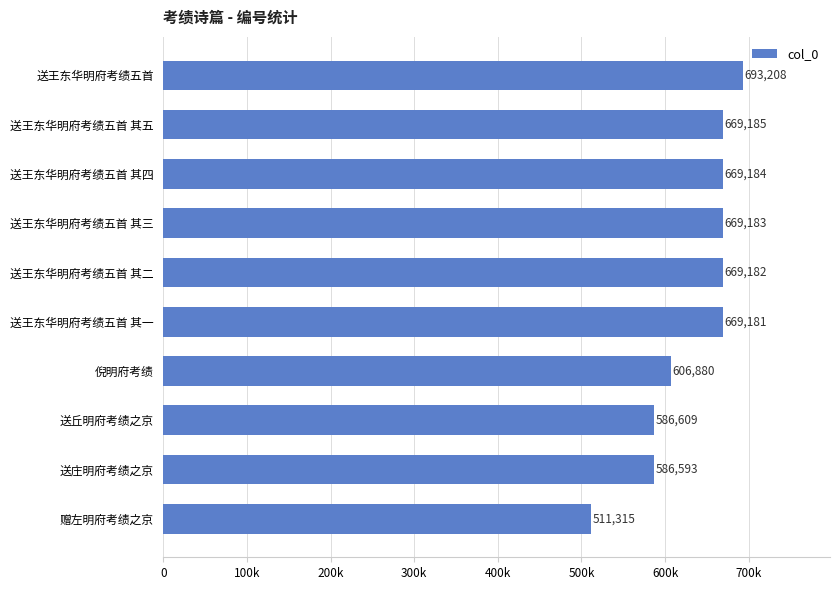

Rank the categories by value from highest to lowest.

送王东华明府考绩五首, 送王东华明府考绩五首 其五, 送王东华明府考绩五首 其四, 送王东华明府考绩五首 其三, 送王东华明府考绩五首 其二, 送王东华明府考绩五首 其一, 倪明府考绩, 送丘明府考绩之京, 送庄明府考绩之京, 赠左明府考绩之京